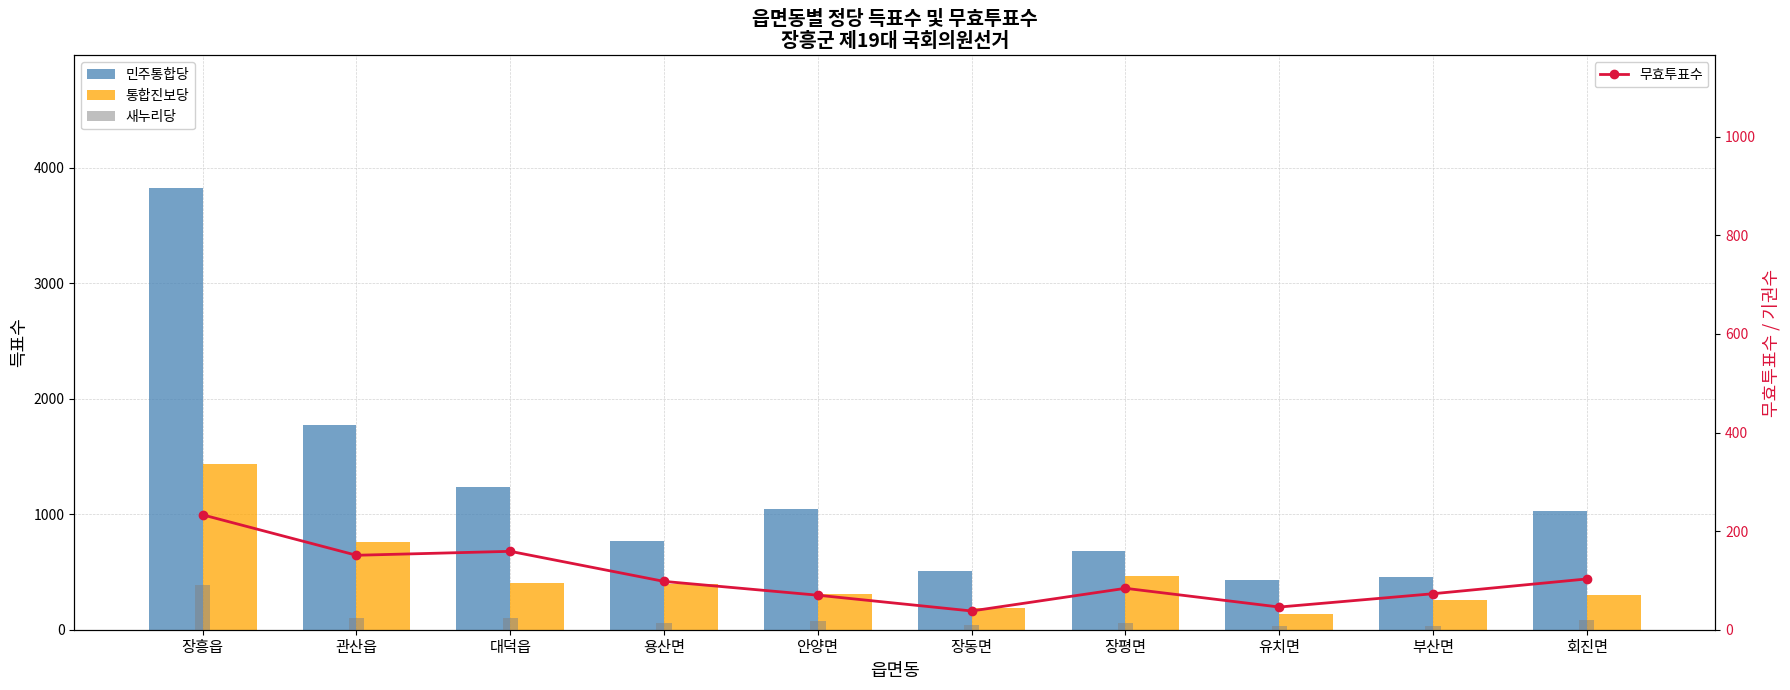

Which has a higher value, 용산면 or 유치면?

용산면